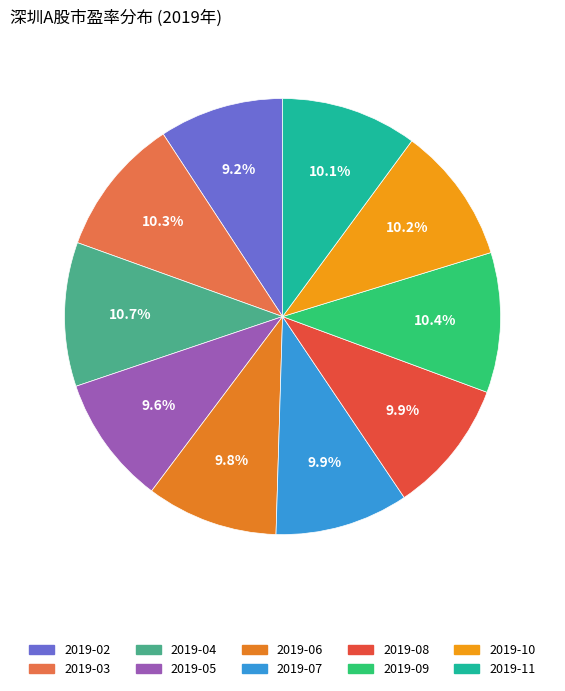

True or false: 2019-09 accounts for 1% of the total.

False